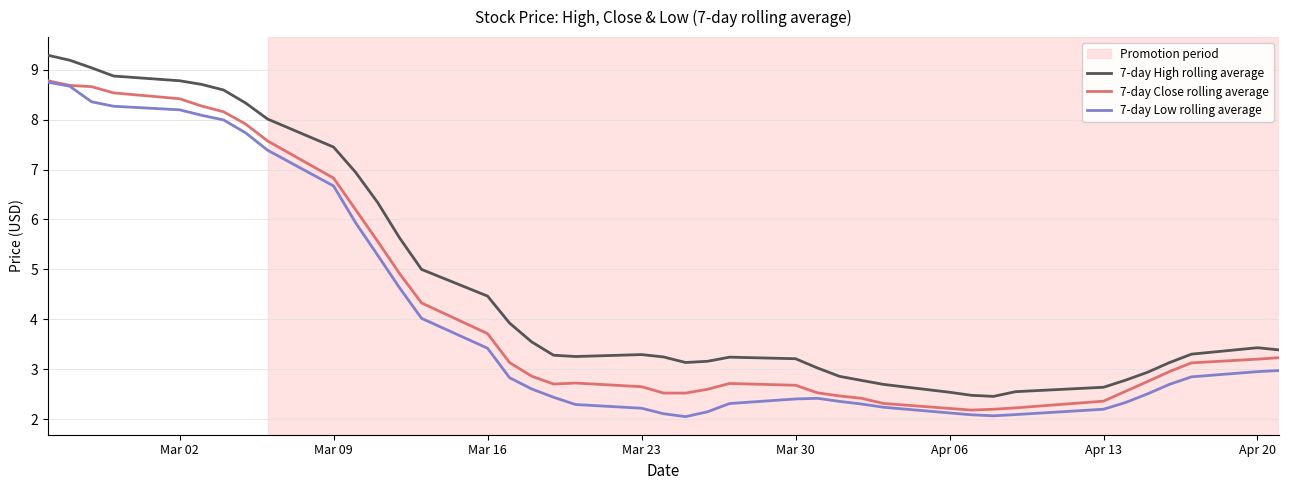

What is the minimum value for 7-day Close rolling average?

2.2